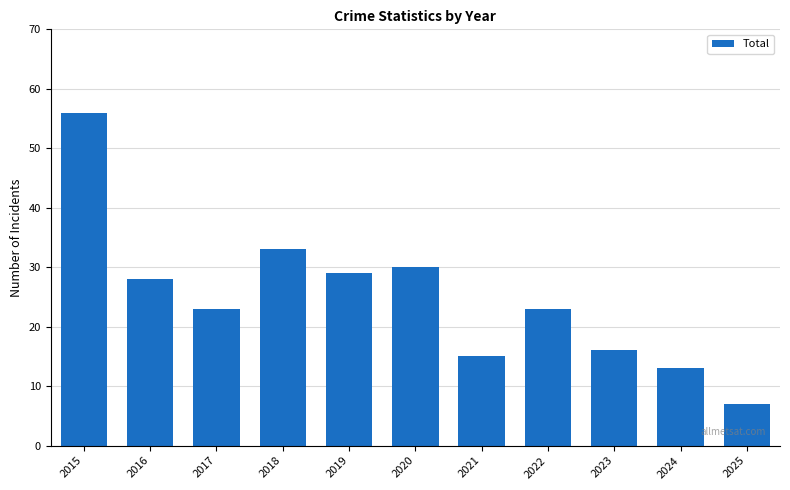

What is the difference between the values at 2022 and 2020?

7